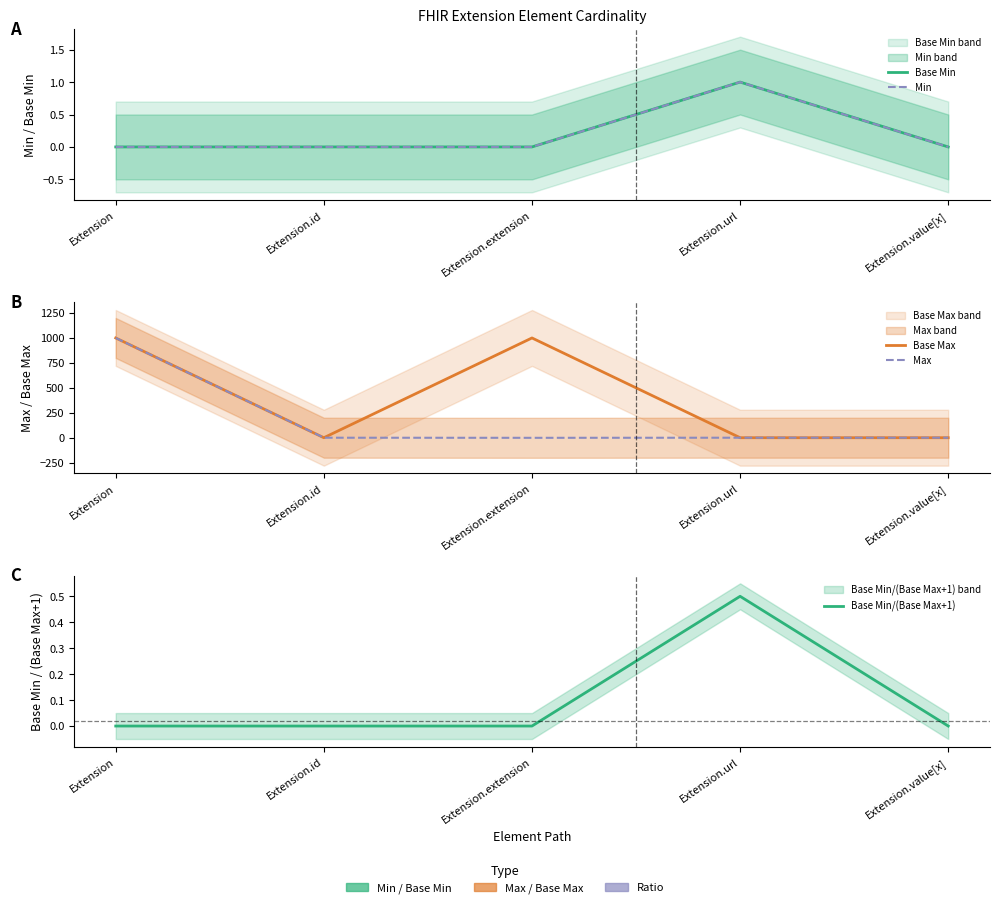

Where is the first local maximum for Base Min/(Base Max+1)?

Extension.url